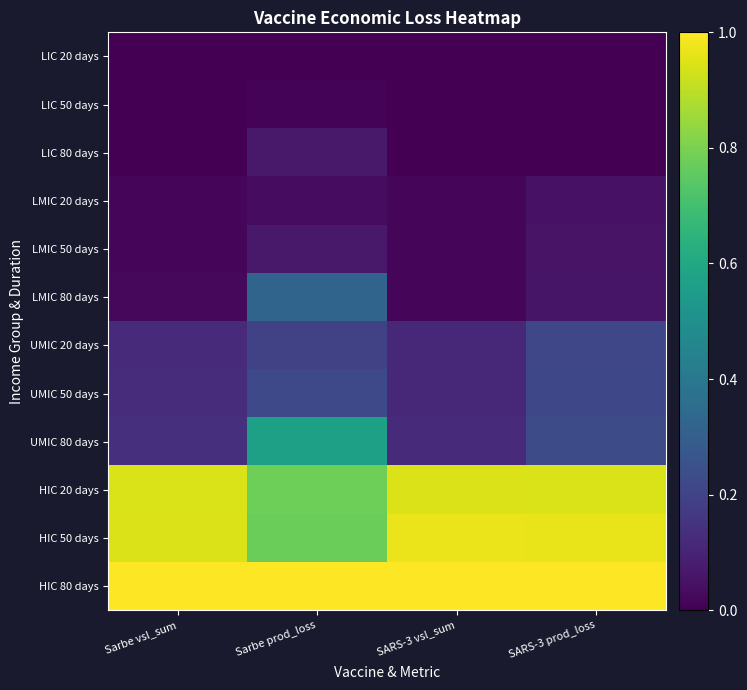

What is the total value across all series at SARS-3 prod_loss?

3.7